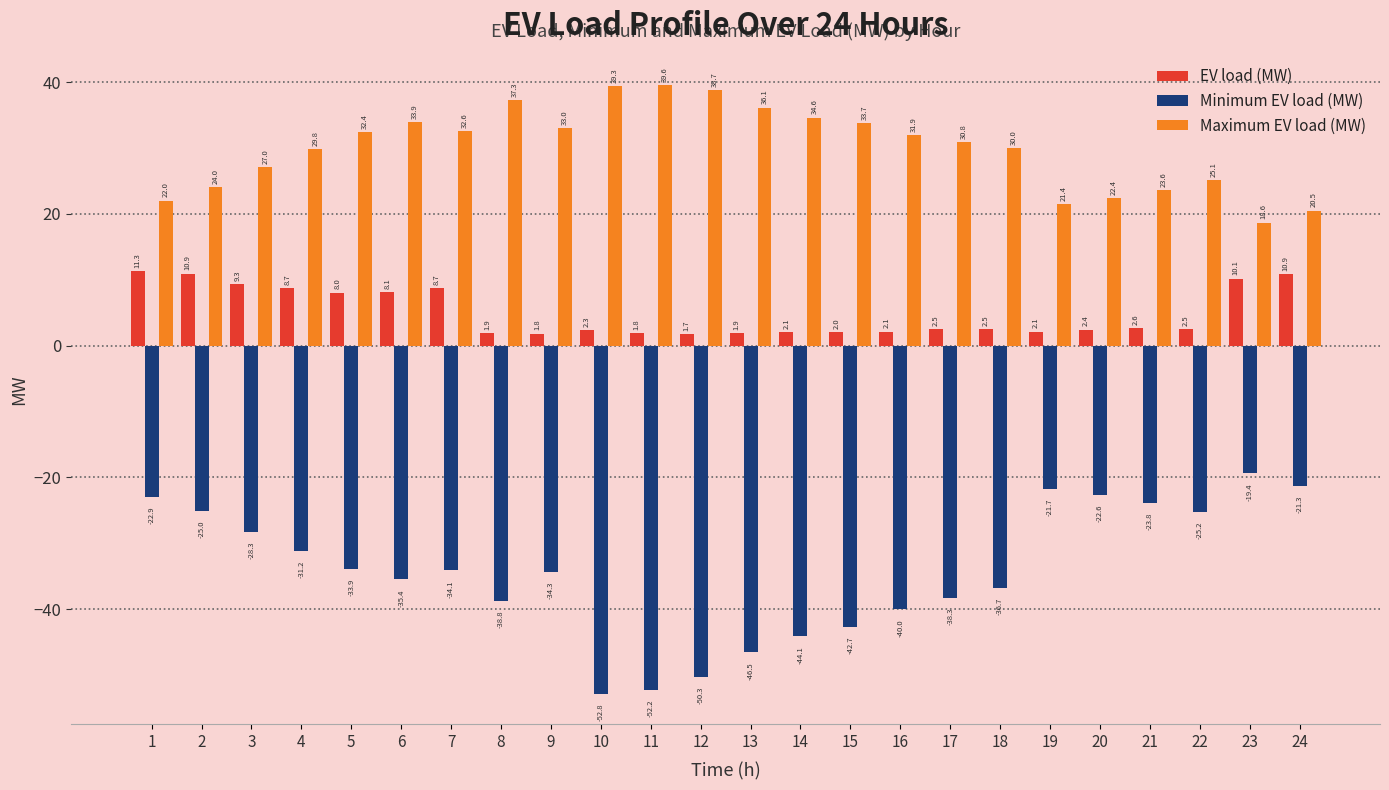

Reading right to left, transcribe all the data shown in this chart.

EV load (MW): 10.9	10.1	2.5	2.6	2.4	2.1	2.5	2.5	2.1	2.0	2.1	1.9	1.7	1.8	2.3	1.8	1.9	8.7	8.1	8.0	8.7	9.3	10.9	11.3
Minimum EV load (MW): -21.3	-19.4	-25.2	-23.8	-22.6	-21.7	-36.7	-38.3	-40.0	-42.7	-44.1	-46.5	-50.3	-52.2	-52.8	-34.3	-38.8	-34.1	-35.4	-33.9	-31.2	-28.3	-25.0	-22.9
Maximum EV load (MW): 20.5	18.6	25.1	23.6	22.4	21.4	30.0	30.8	31.9	33.7	34.6	36.1	38.7	39.6	39.3	33.0	37.3	32.6	33.9	32.4	29.8	27.0	24.0	22.0